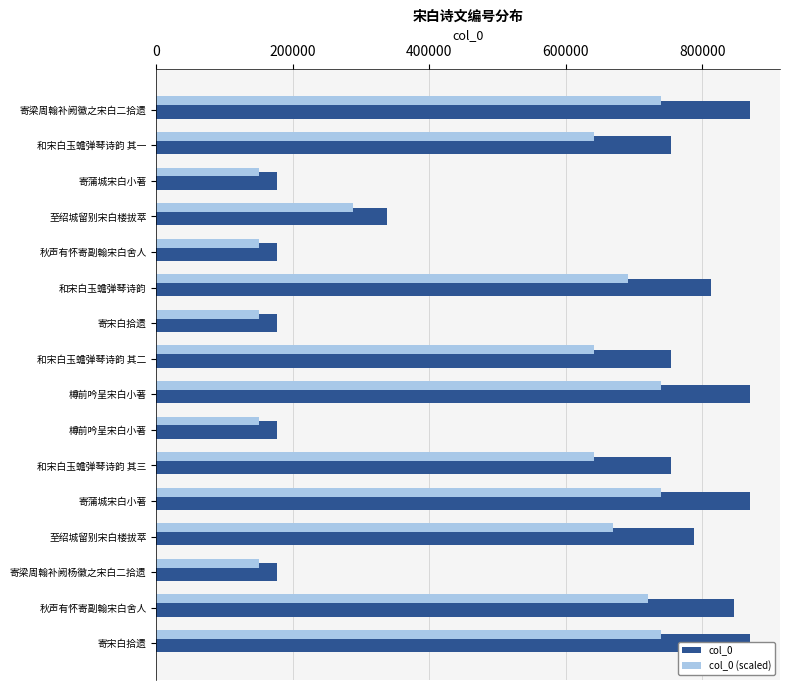

How many bars are there in each group?

2